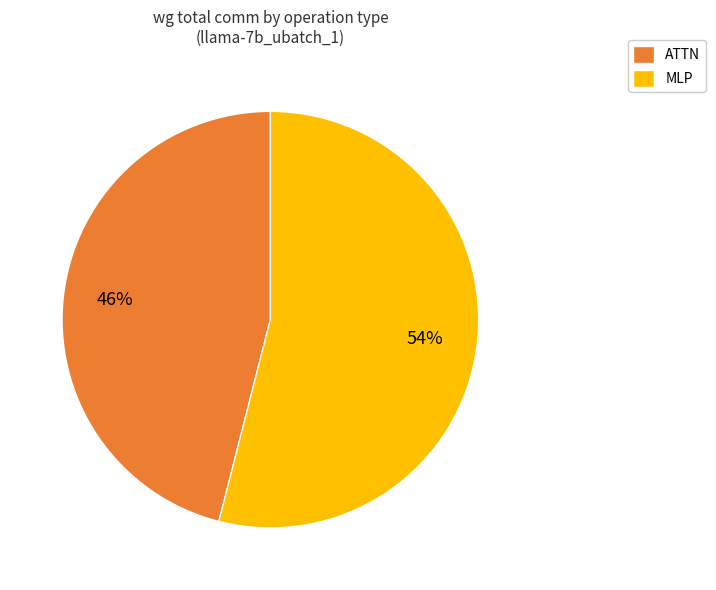

Combined, do ATTN and MLP account for over 50%?

Yes